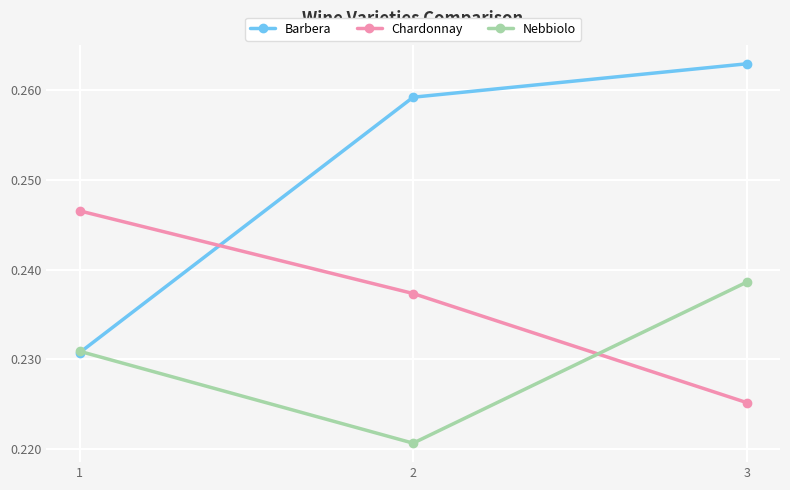

The Barbera series shows 0.4 at 3. True or false?

False